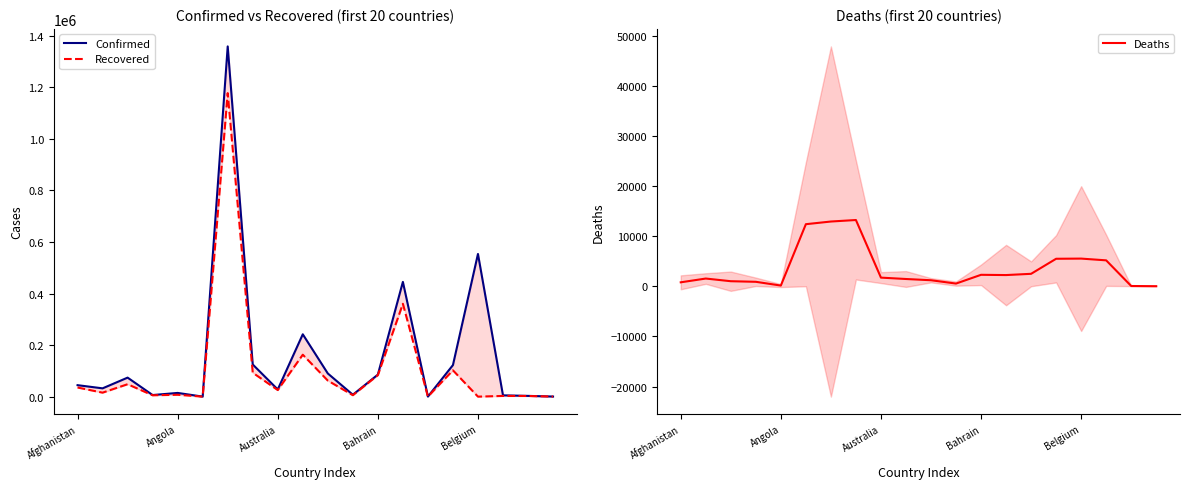

Is it true that Deaths equals 621.6 at Angola?

False